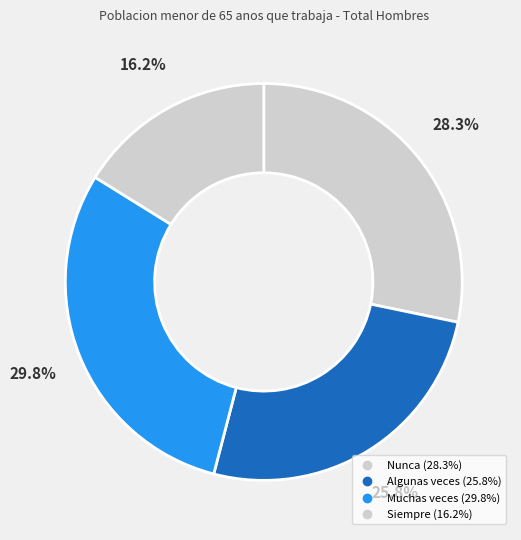

Rank the categories by value from highest to lowest.

Muchas veces, Nunca, Algunas veces, Siempre